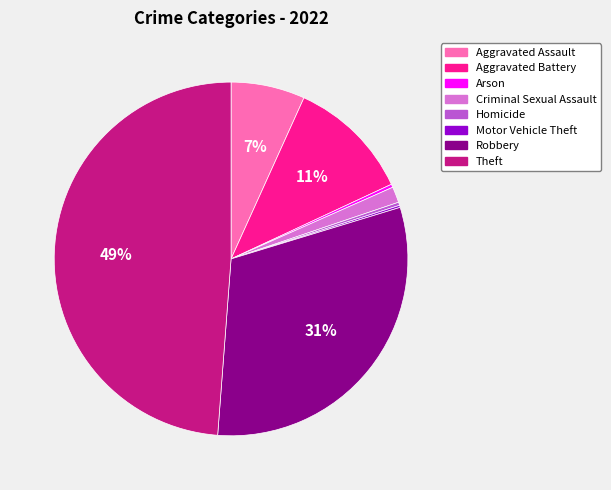

To the nearest percent, what is the average slice percentage?

12%